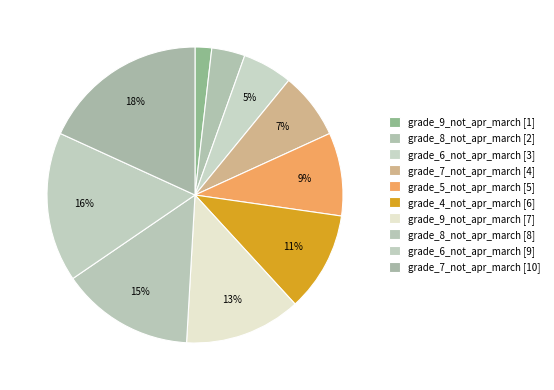

How many segments does this pie chart have?

10